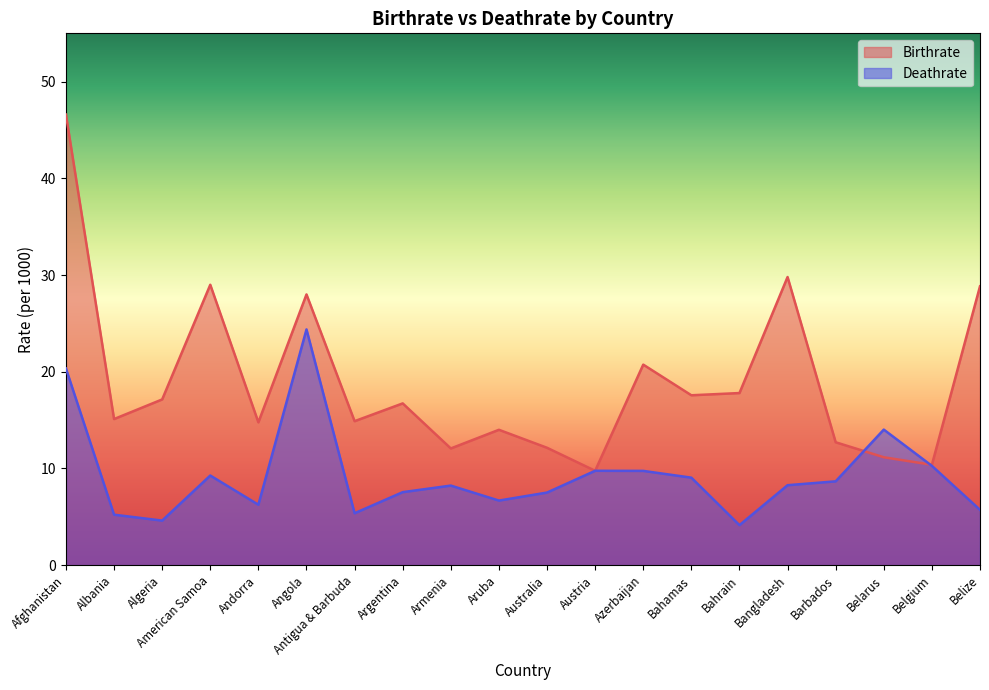

Reading left to right, extract all data points from this chart.

Birthrate: Afghanistan=46.6	Albania=15.1	Algeria=17.1	American Samoa=29.0	Andorra=14.8	Angola=28.0	Antigua & Barbuda=14.9	Argentina=16.7	Armenia=12.1	Aruba=14.0	Australia=12.1	Austria=9.8	Azerbaijan=20.7	Bahamas=17.6	Bahrain=17.8	Bangladesh=29.8	Barbados=12.7	Belarus=11.2	Belgium=10.4	Belize=28.8
Deathrate: Afghanistan=20.3	Albania=5.2	Algeria=4.6	American Samoa=9.3	Andorra=6.2	Angola=24.4	Antigua & Barbuda=5.4	Argentina=7.5	Armenia=8.2	Aruba=6.7	Australia=7.5	Austria=9.8	Azerbaijan=9.8	Bahamas=9.1	Bahrain=4.1	Bangladesh=8.3	Barbados=8.7	Belarus=14.0	Belgium=10.3	Belize=5.7